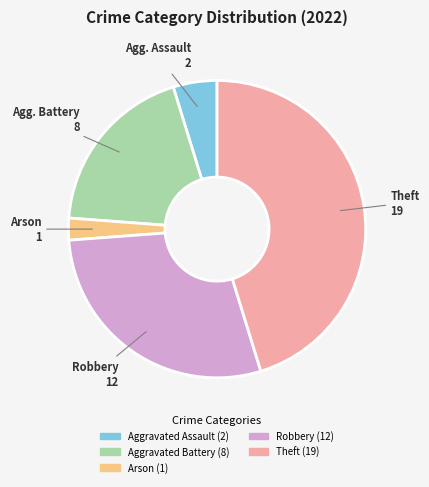

Is there any slice that represents more than half of the pie?

No